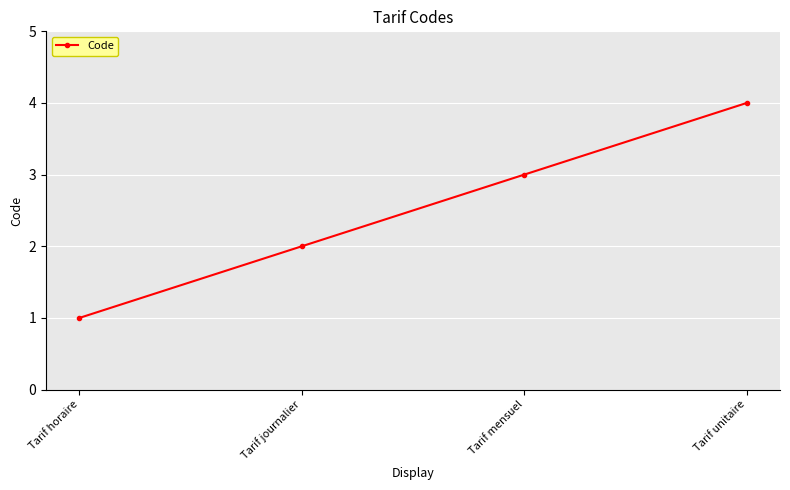

What is the smallest value displayed?

1